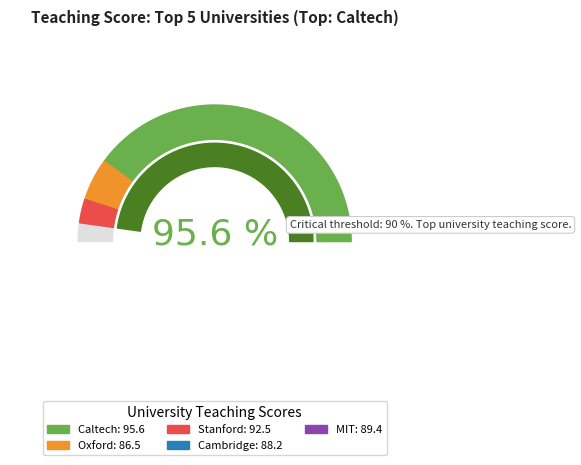

What is the change in value from 1 to 3?

-3.1